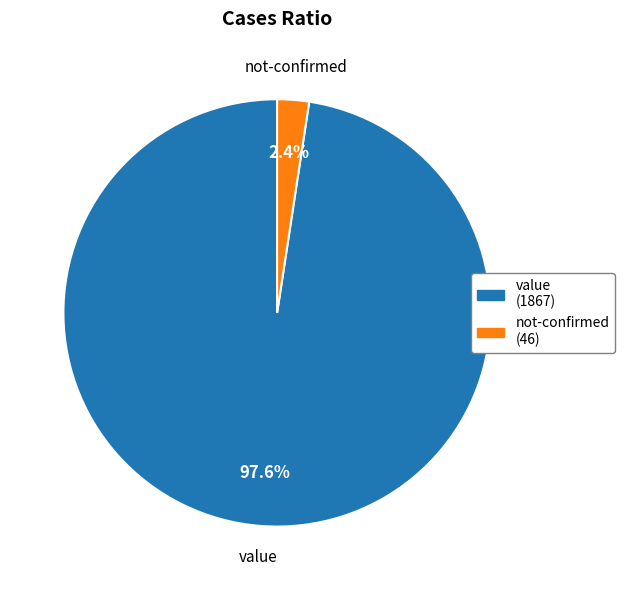

Does any single category account for the majority?

Yes